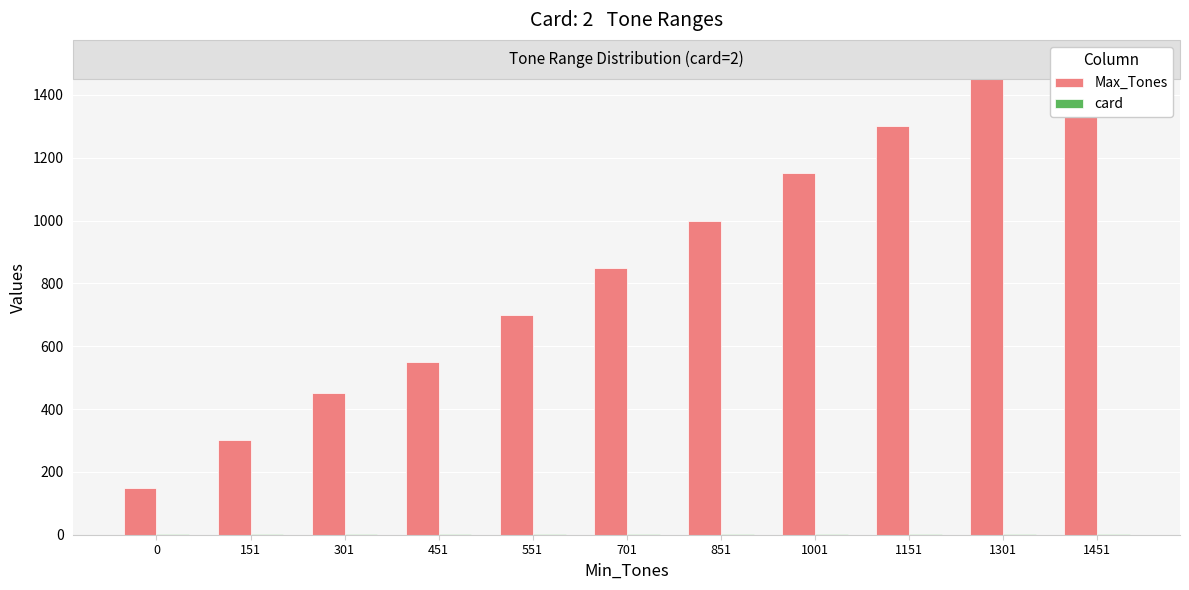

What is the average value of the card series?

2